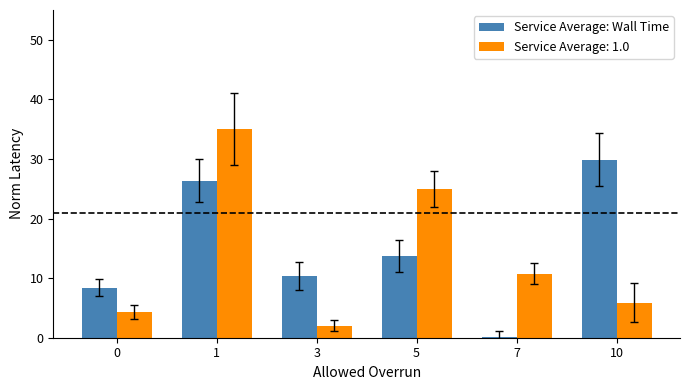

Which series changed the most between 1 and 10?

Service Average: 1.0